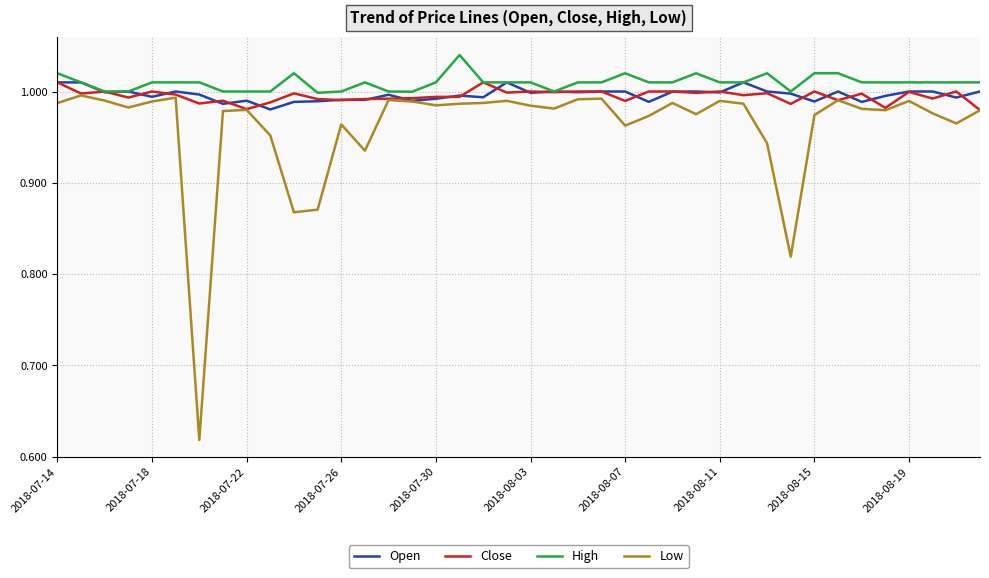

True or false: Low and High intersect in this chart.

False